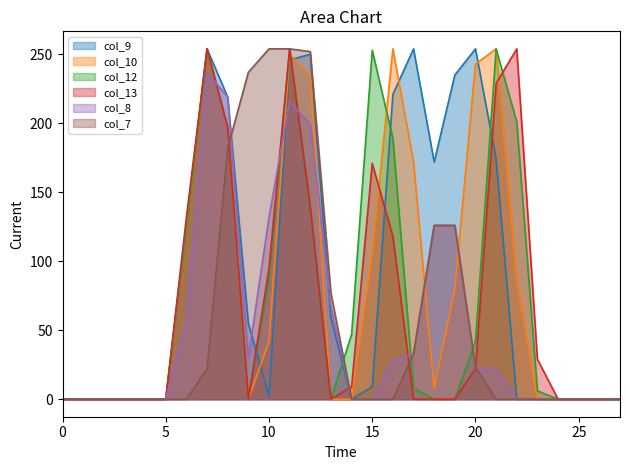

Which has a higher value, 21 or 18?

21